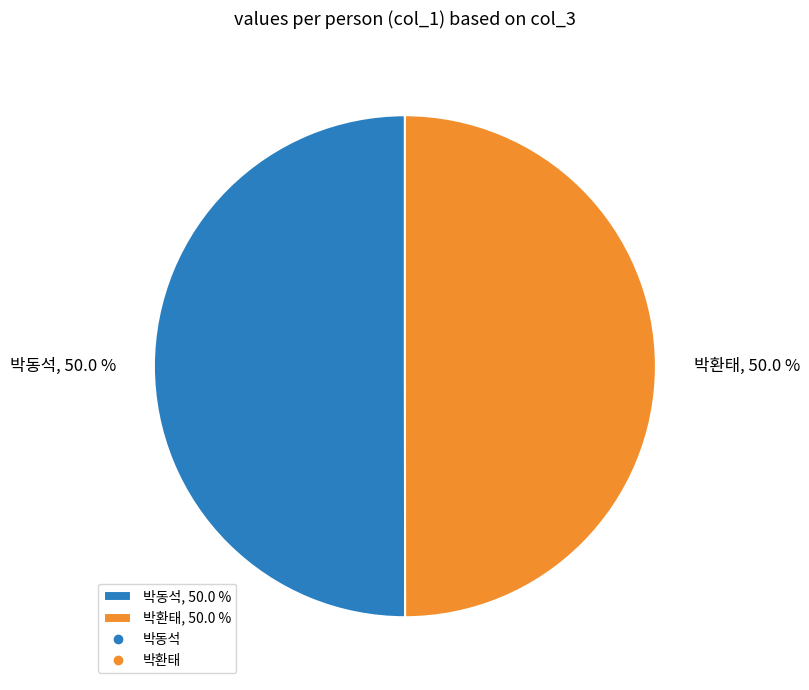

Is it true that 박환태 is 50% of the pie?

True